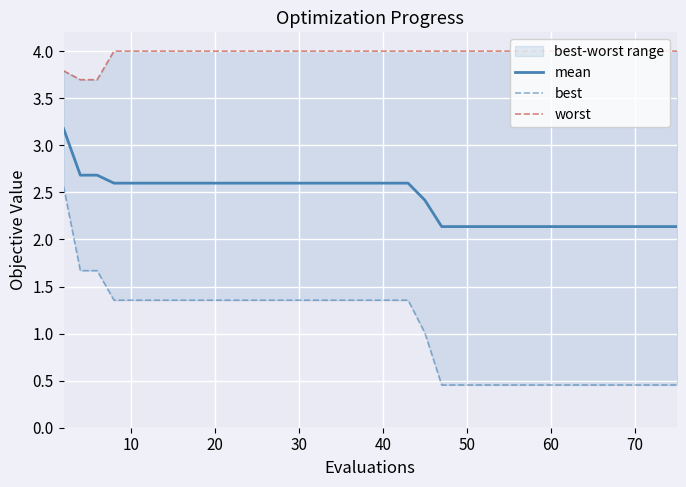

What is the average value of the worst series?

4.0